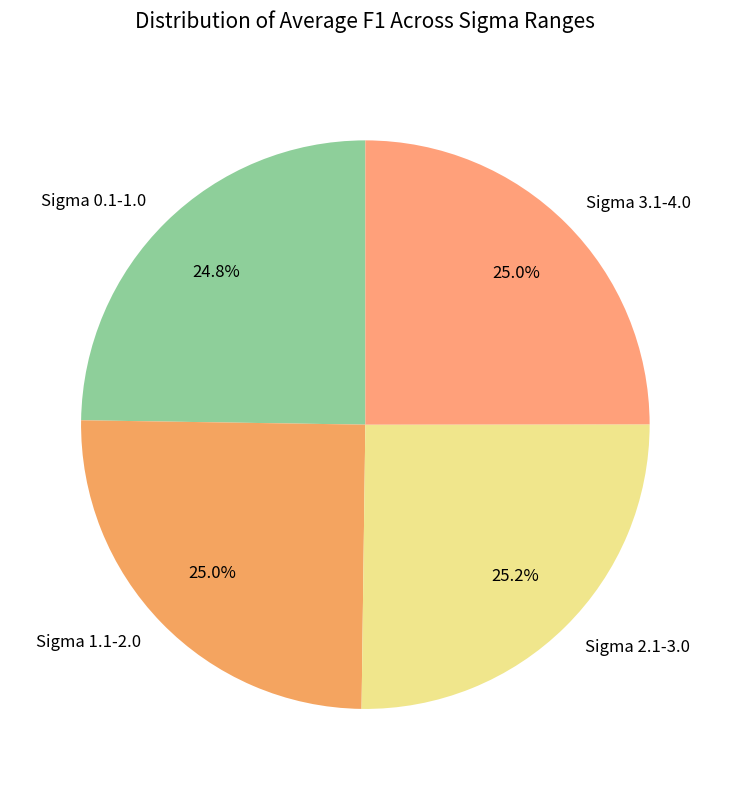

How many slices are in this pie chart?

4